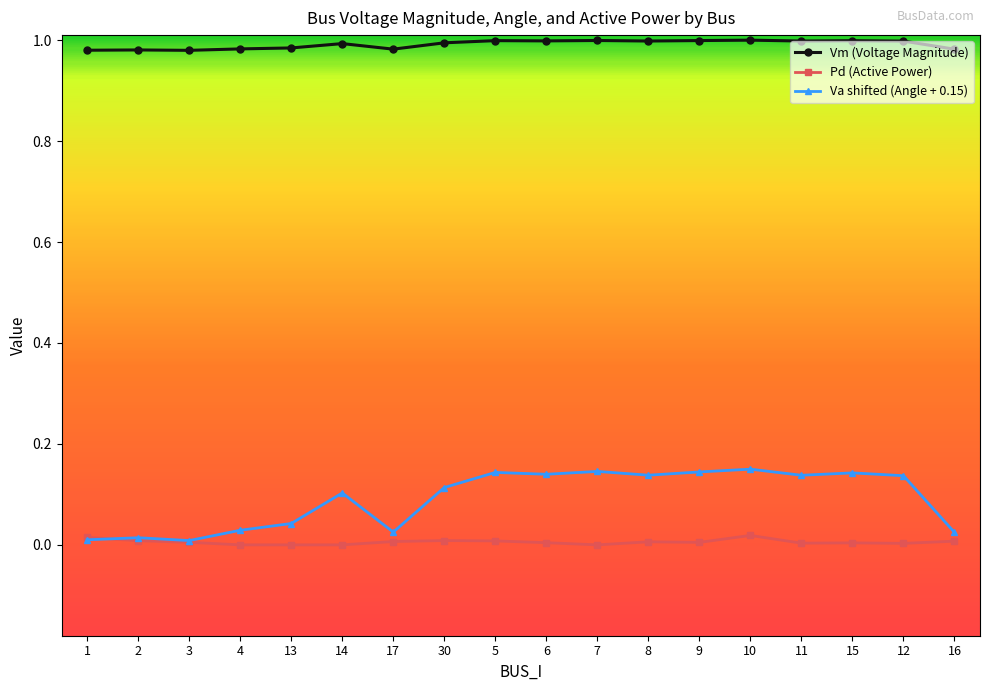

Is it true that Vm (Voltage Magnitude) equals 1.7 at 1?

False